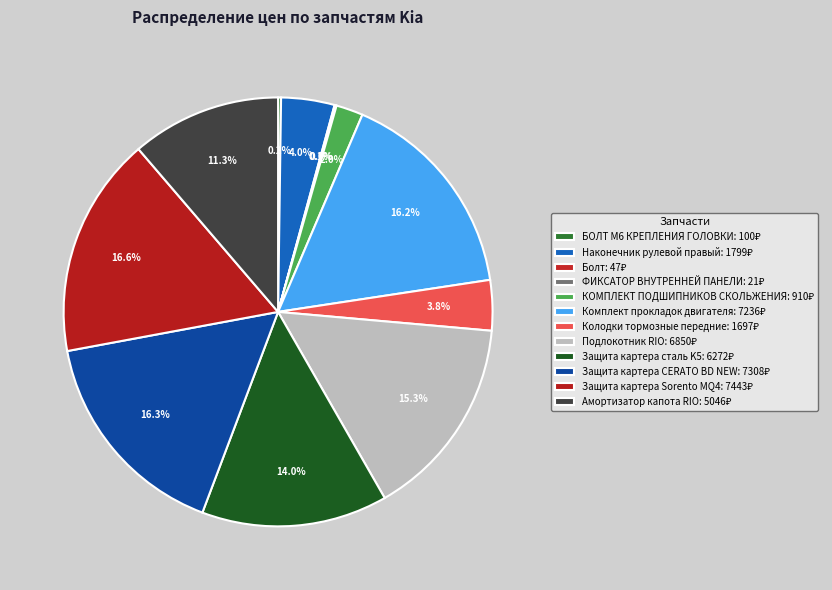

Rank the categories by value from highest to lowest.

Защита картера Sorento MQ4, Защита картера CERATO BD NEW, Комплект прокладок двигателя, Подлокотник RIO, Защита картера сталь K5, Амортизатор капота RIO, Наконечник рулевой правый, Колодки тормозные передние, КОМПЛЕКТ ПОДШИПНИКОВ СКОЛЬЖЕНИЯ, БОЛТ М6 КРЕПЛЕНИЯ ГОЛОВКИ, Болт, ФИКСАТОР ВНУТРЕННЕЙ ПАНЕЛИ